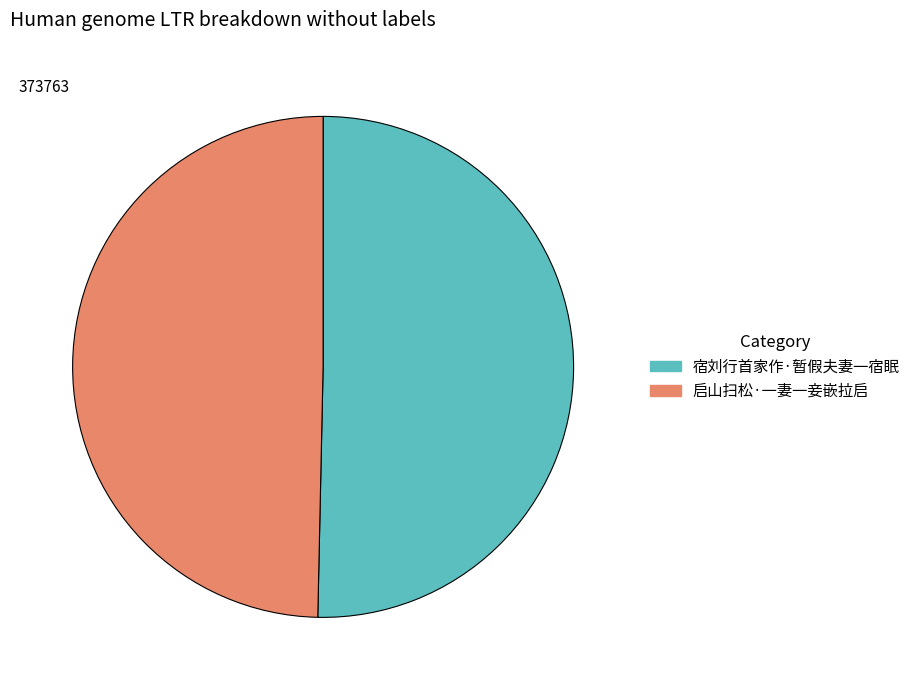

Is it true that 启山扫松·一妻一妾嵌拉启 is 50% of the pie?

True